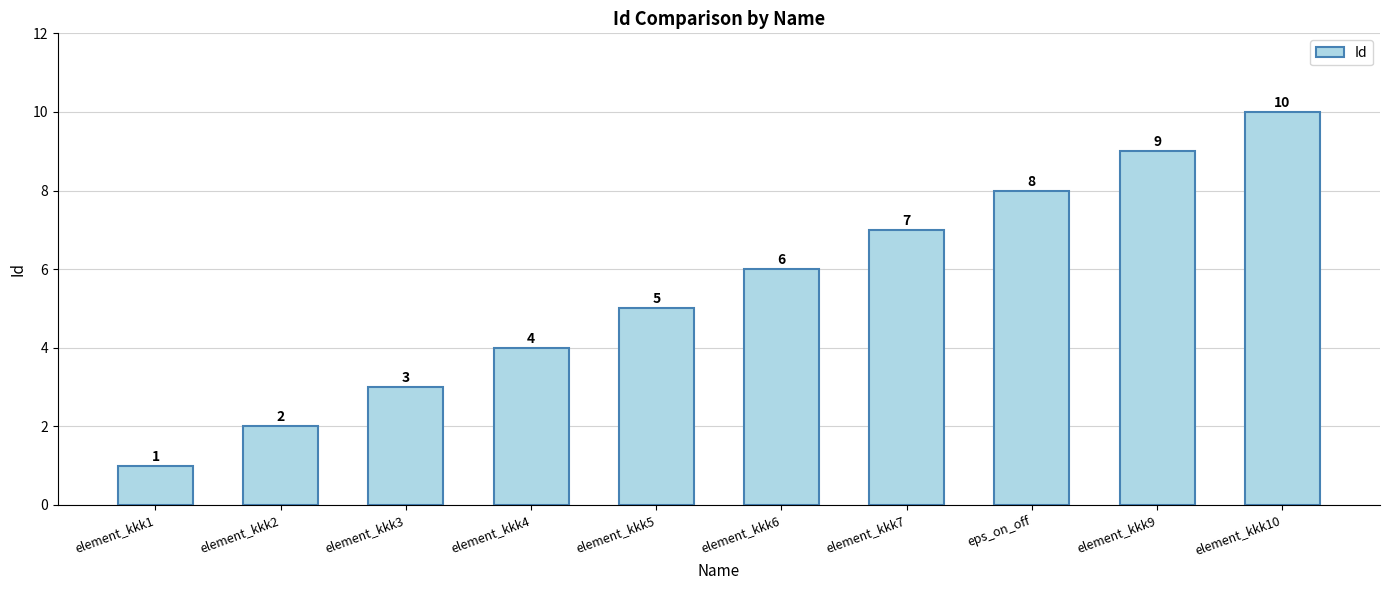

Rank the categories by value from highest to lowest.

element_kkk10, element_kkk9, eps_on_off, element_kkk7, element_kkk6, element_kkk5, element_kkk4, element_kkk3, element_kkk2, element_kkk1